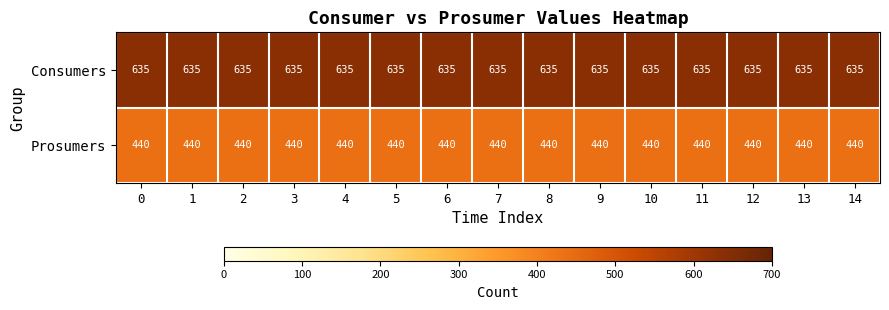

Read the Prosumers value at 5.

440